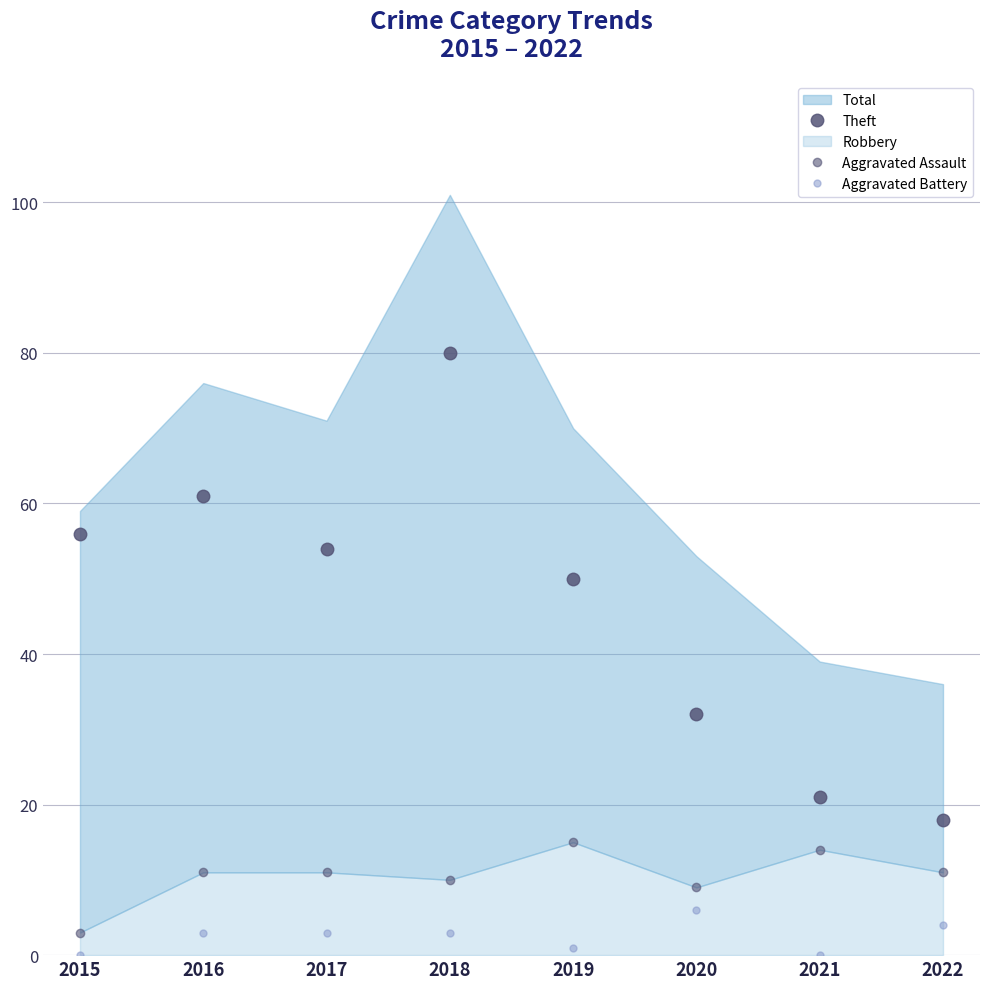

The value of Aggravated Assault at 2020 is 9. True or false?

True